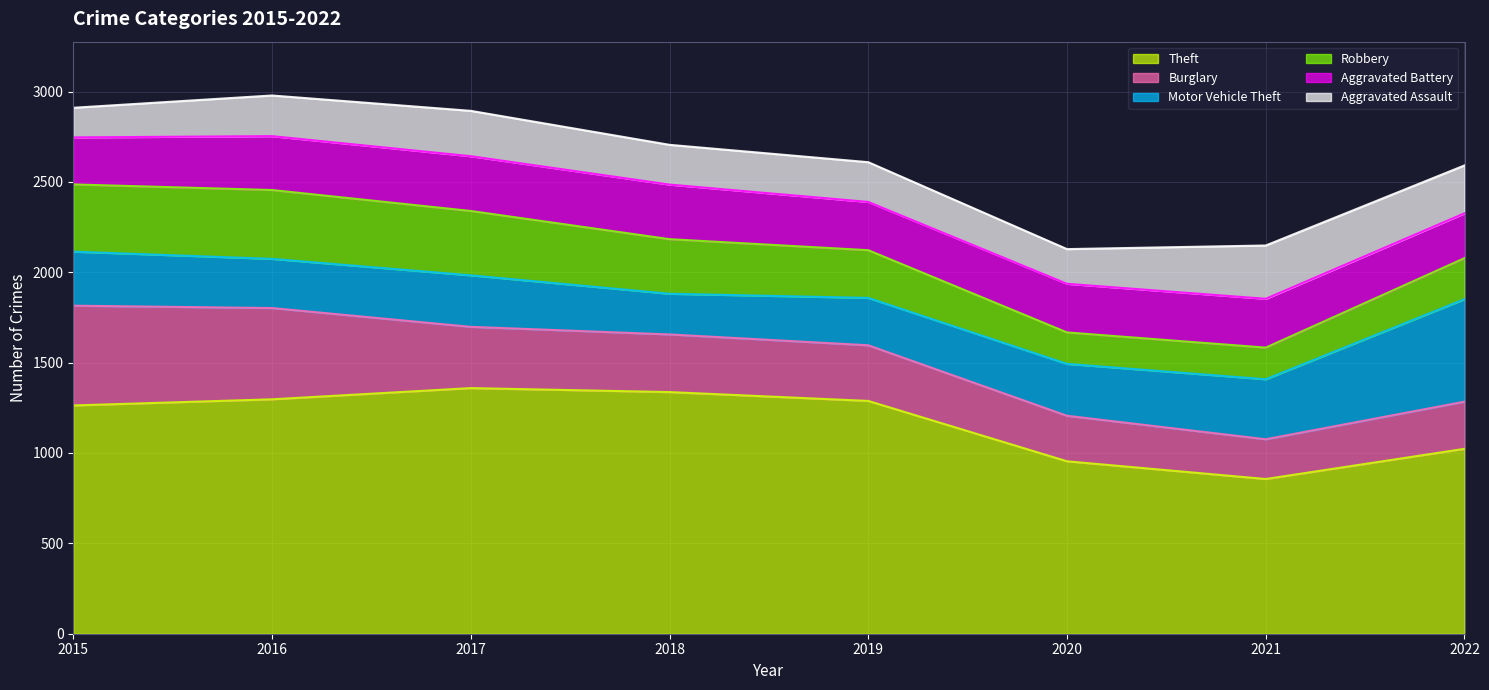

Which series changed the most between 2015 and 2020?

Theft